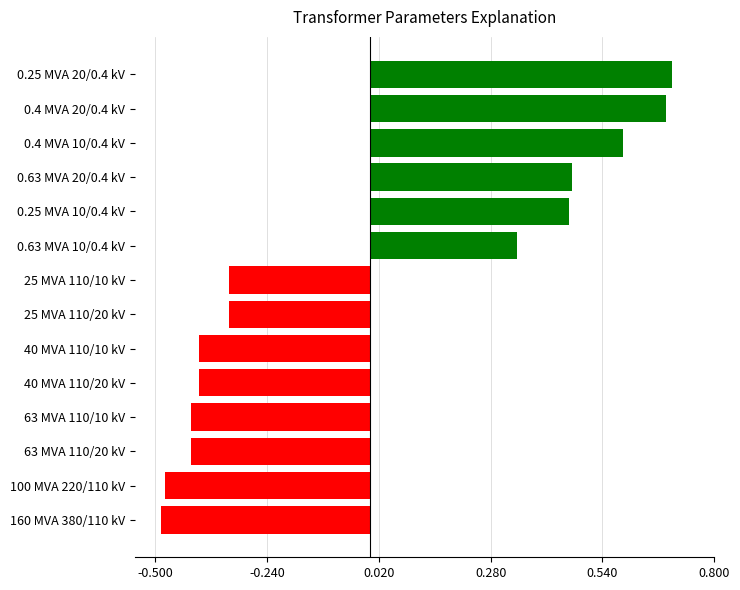

True or false: the data shows -0.4 at 63 MVA 110/10 kV.

True